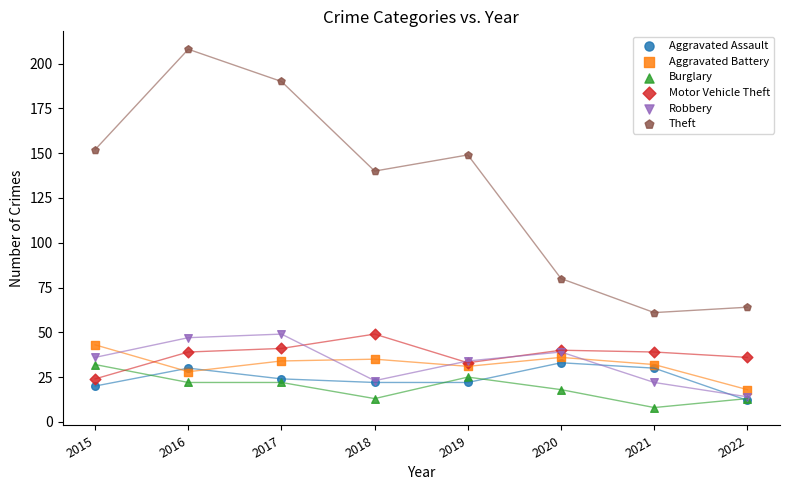

What are all the series names shown in the legend?

Aggravated Assault, Aggravated Battery, Burglary, Motor Vehicle Theft, Robbery, Theft